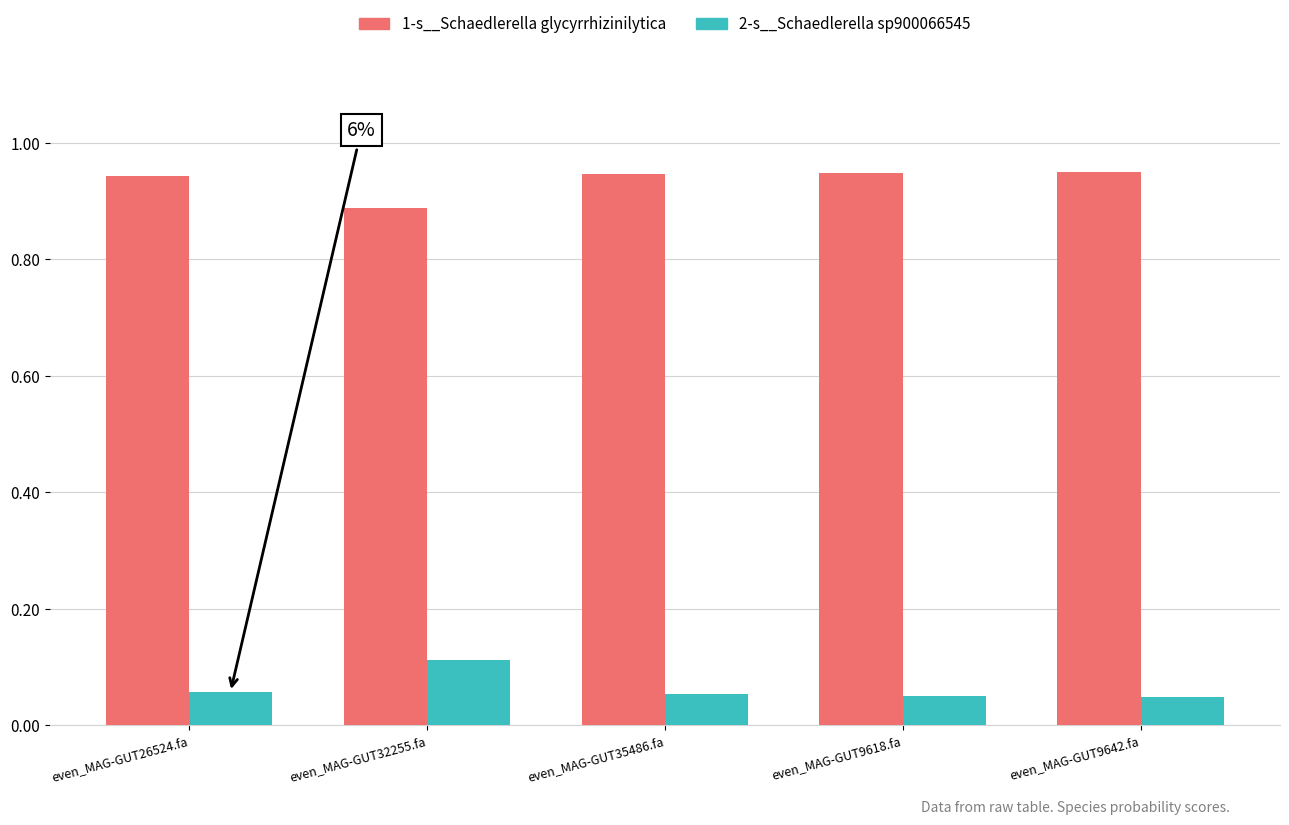

Which series has the largest total across all categories?

1-s__Schaedlerella glycyrrhizinilytica